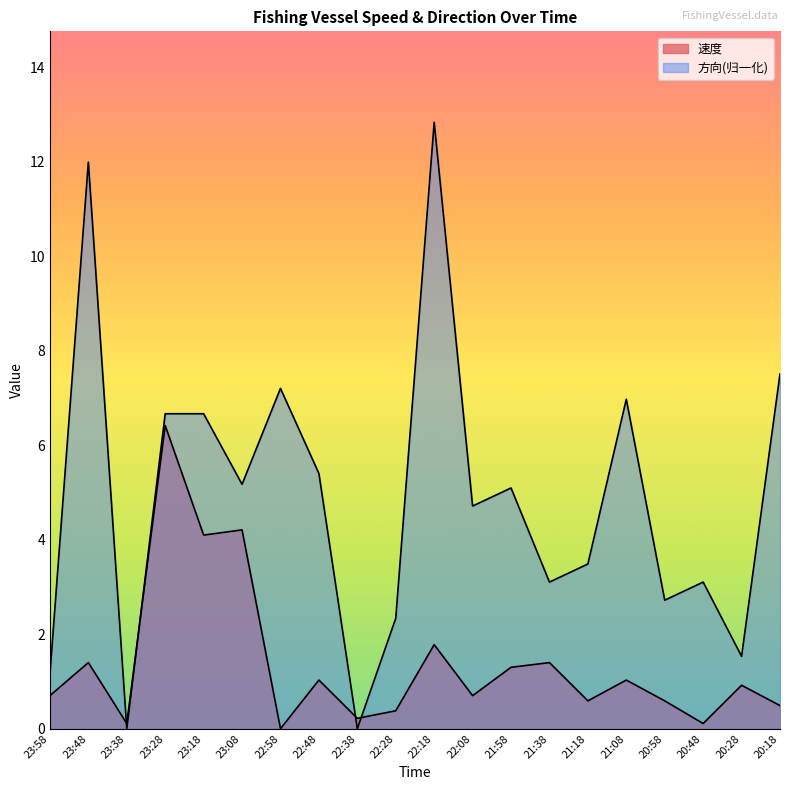

What value does the 方向 series have at 23:58?

1.1